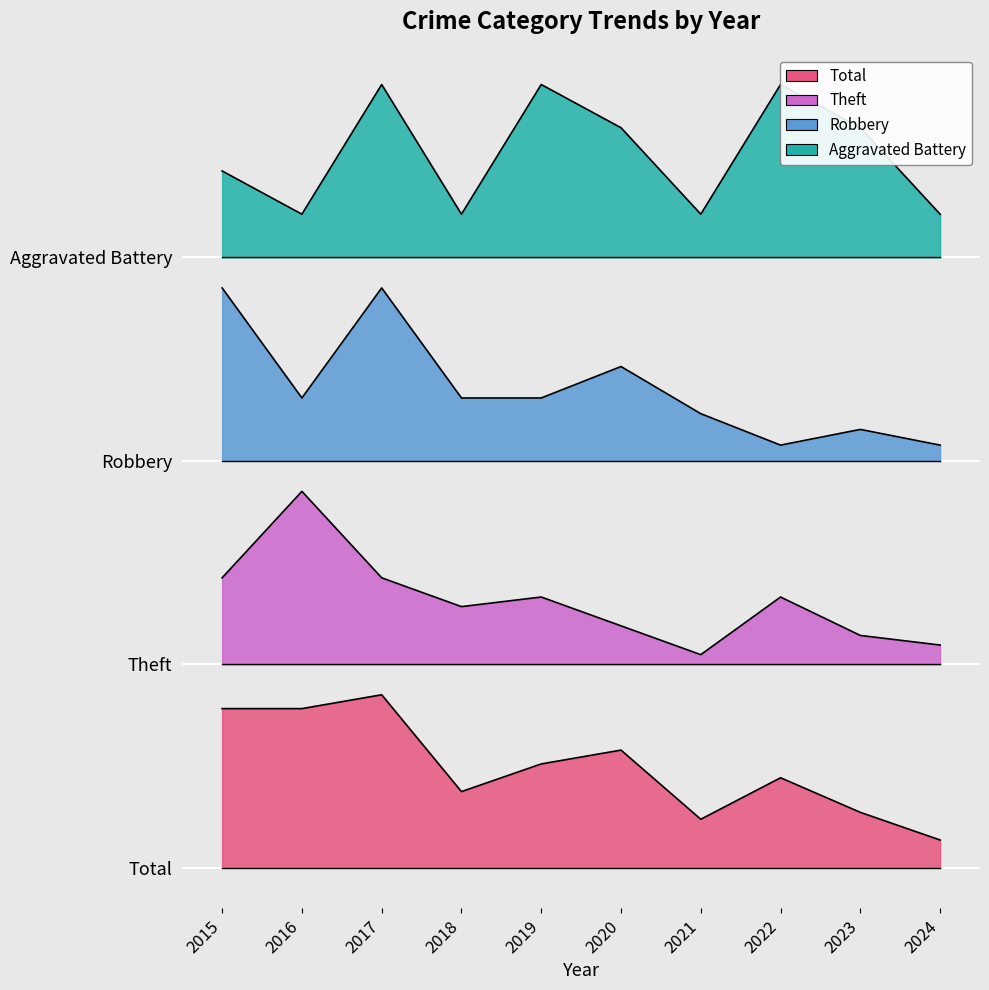

True or false: Total and Theft intersect in this chart.

False